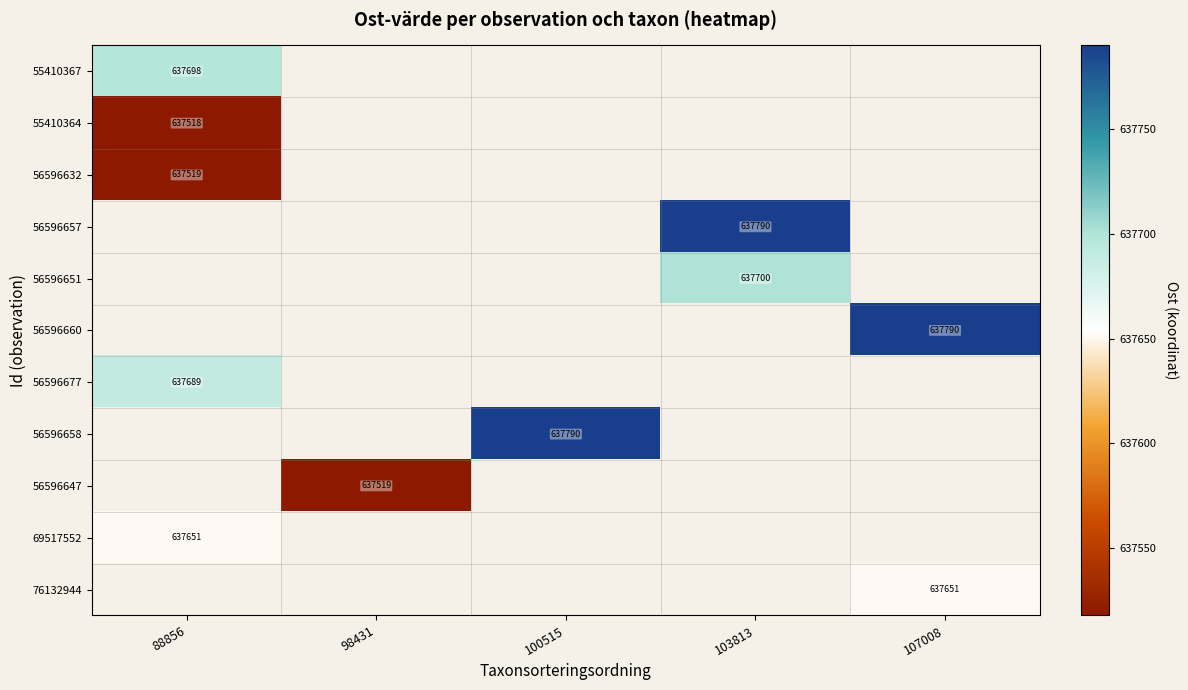

What is the minimum value shown in the chart?

637517.9